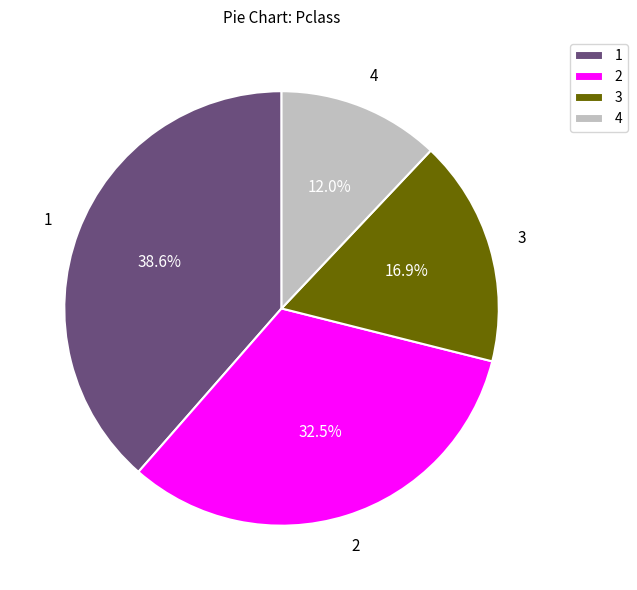

Is it true that 3 is 32% of the pie?

False